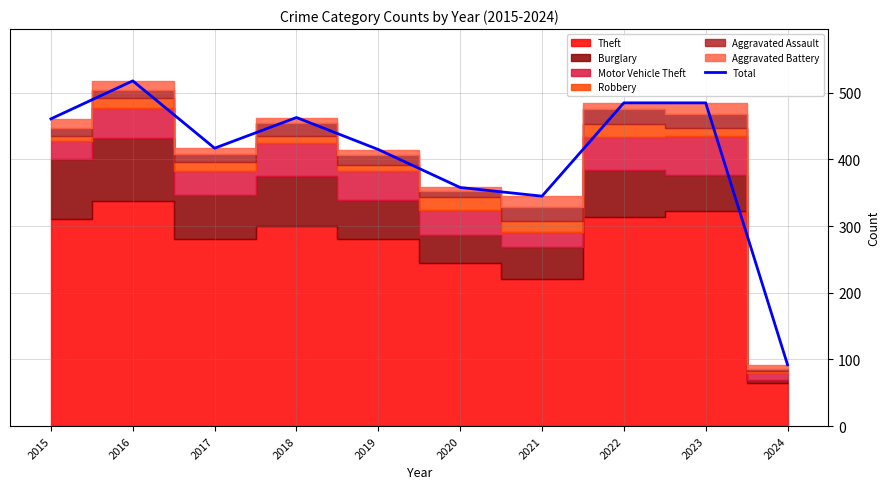

What is the sum of the values at 2017 and 2021?

762